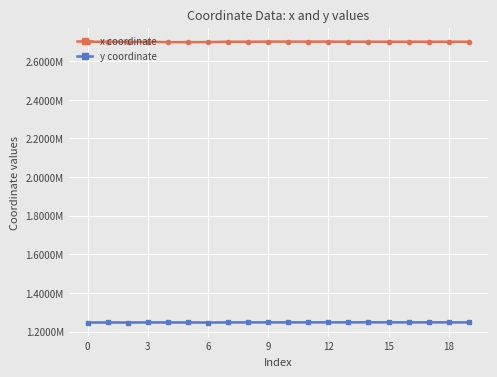

True or false: y coordinate and x coordinate intersect in this chart.

False